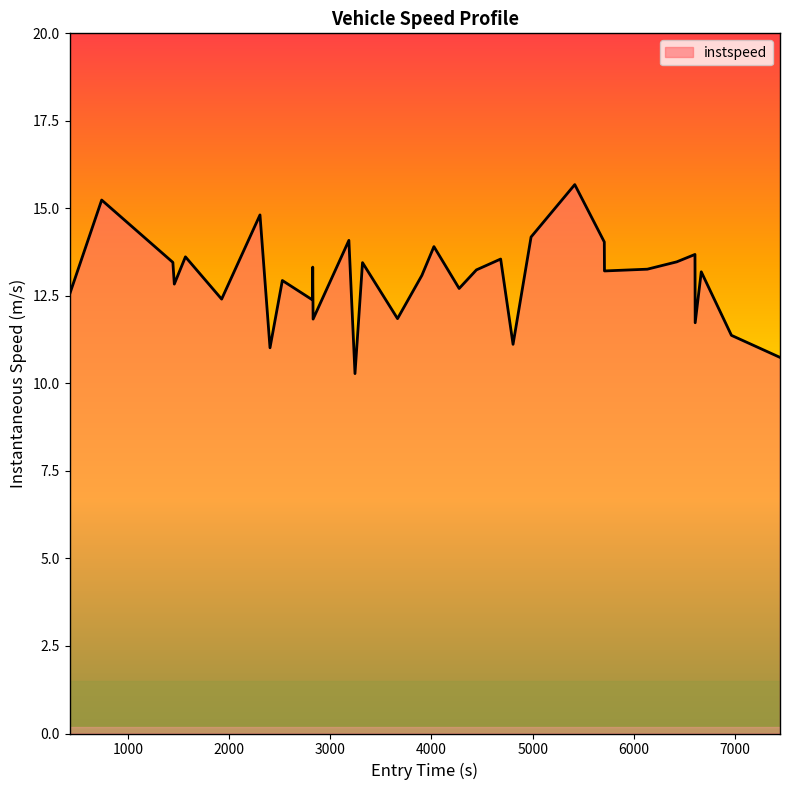

What is the maximum value shown in the chart?

15.7